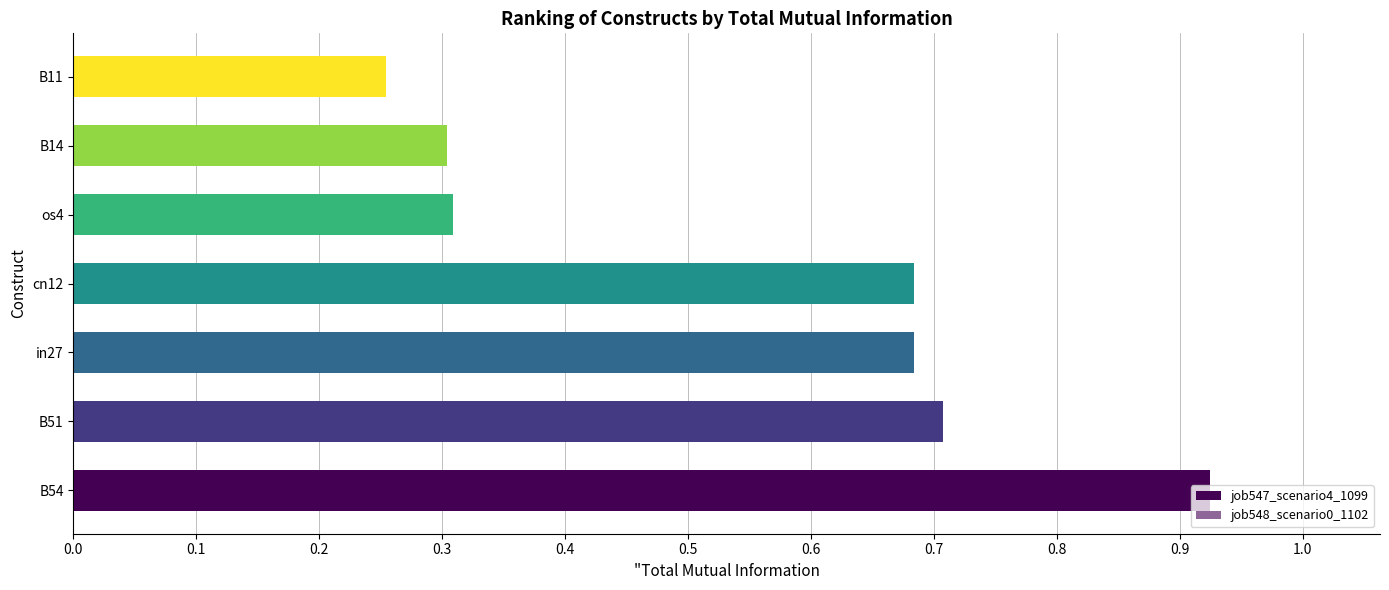

What is the difference between the maximum and second lowest values in the job547_scenario4_1099 series?

0.6